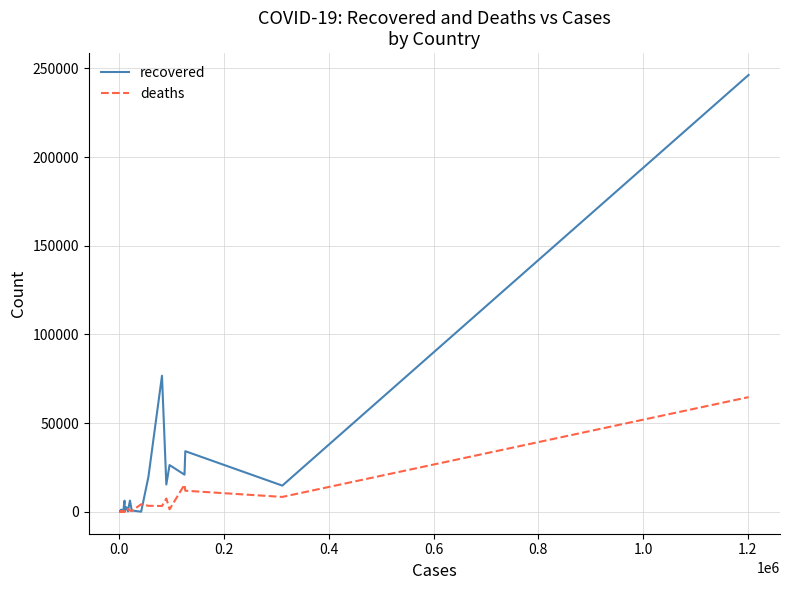

What are all the series names shown in the legend?

recovered, deaths